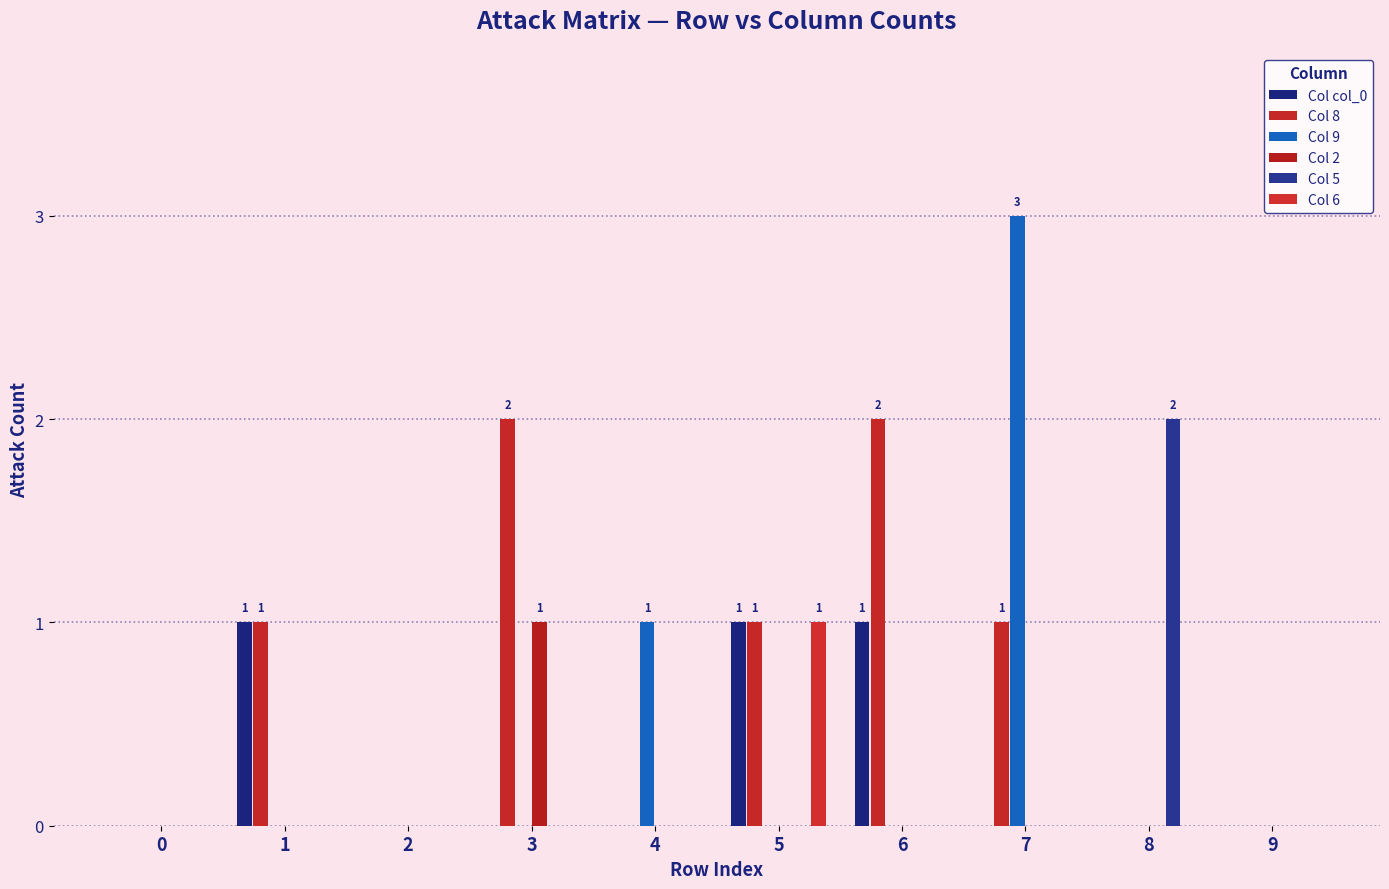

Is it true that Col col_0 equals 0 at 0?

True